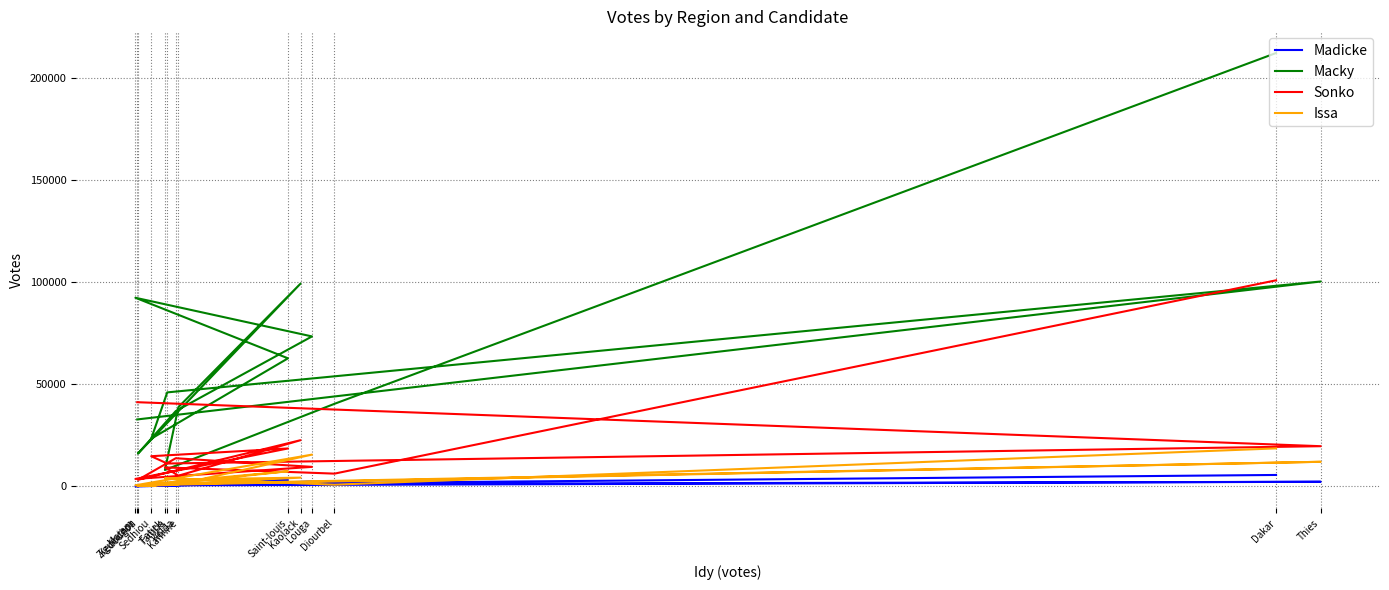

What is the difference between the maximum and minimum values in the Sonko series?

97734